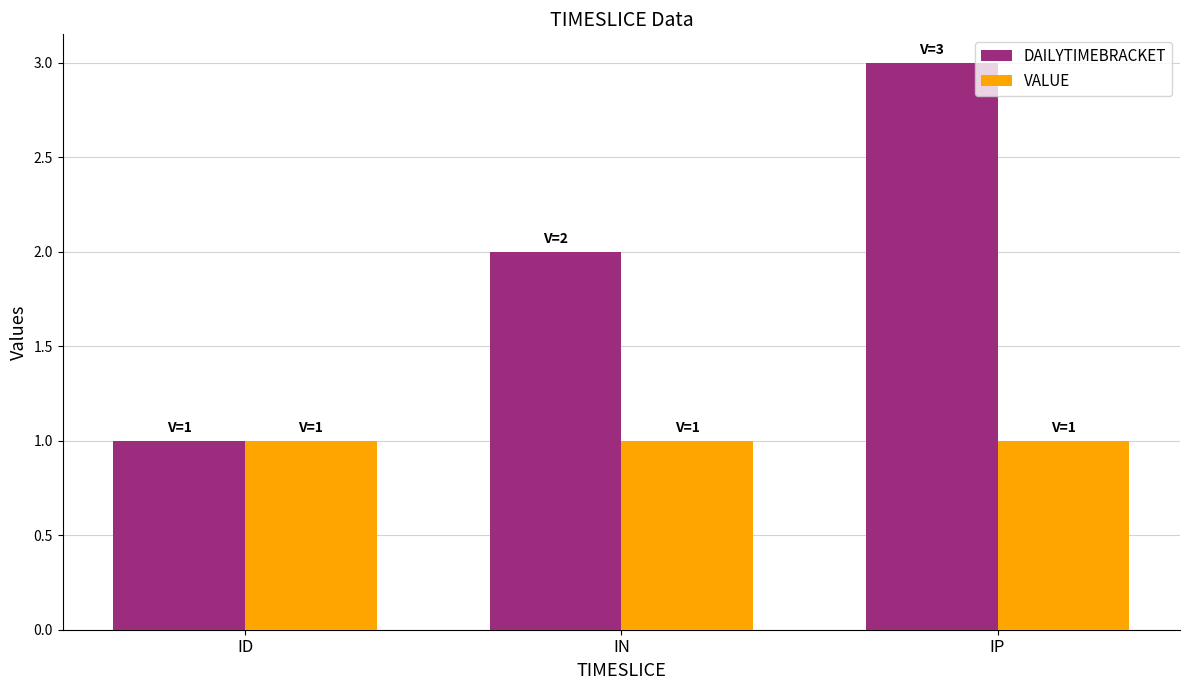

Which series has the largest total across all categories?

DAILYTIMEBRACKET